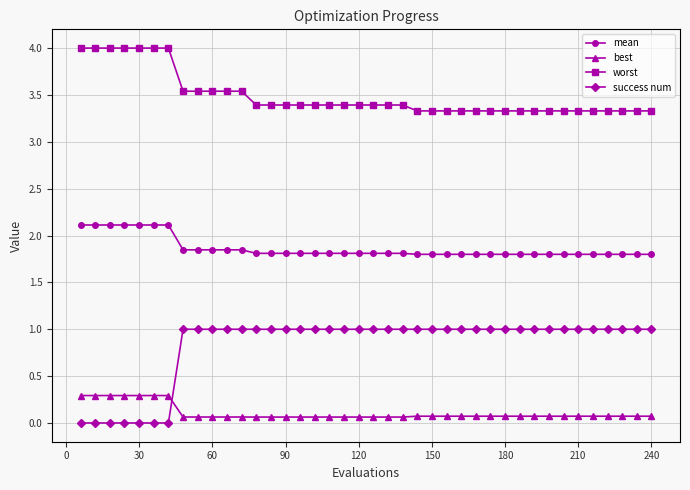

What is the value of the success num point at the 27th from the left?

1.0